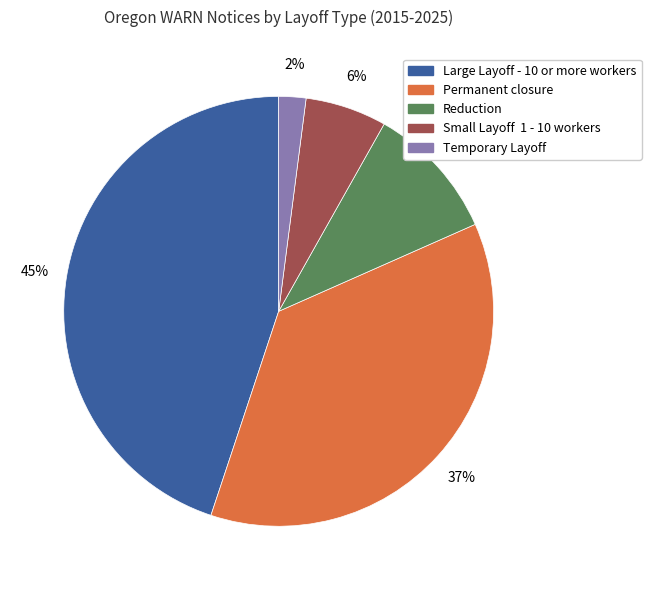

How many segments does this pie chart have?

5